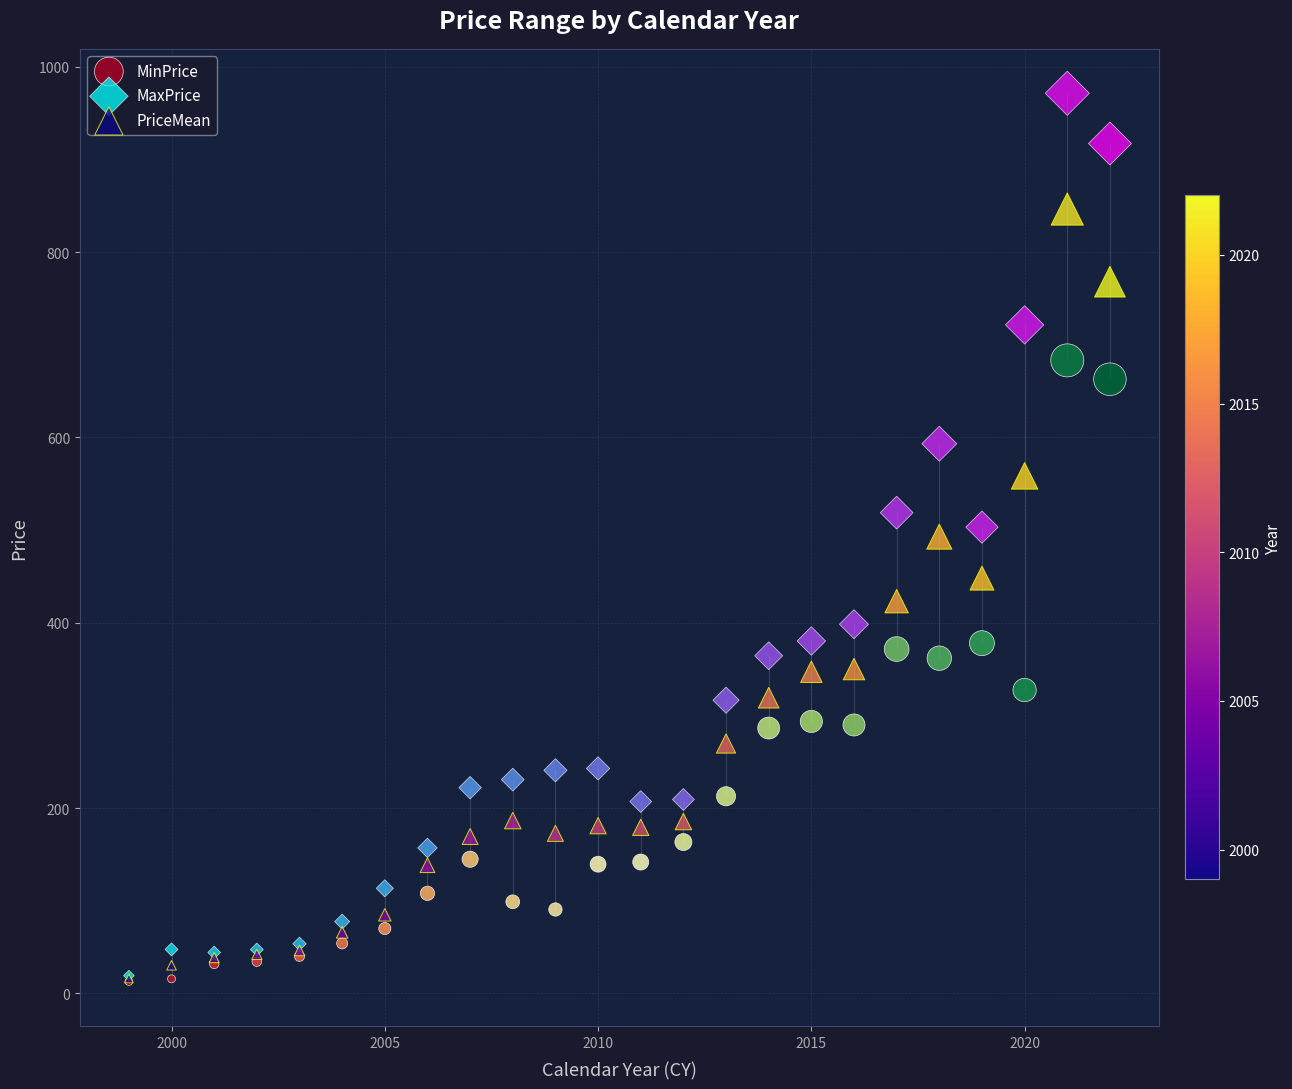

What are all the series names shown in the legend?

MinPrice, MaxPrice, PriceMean